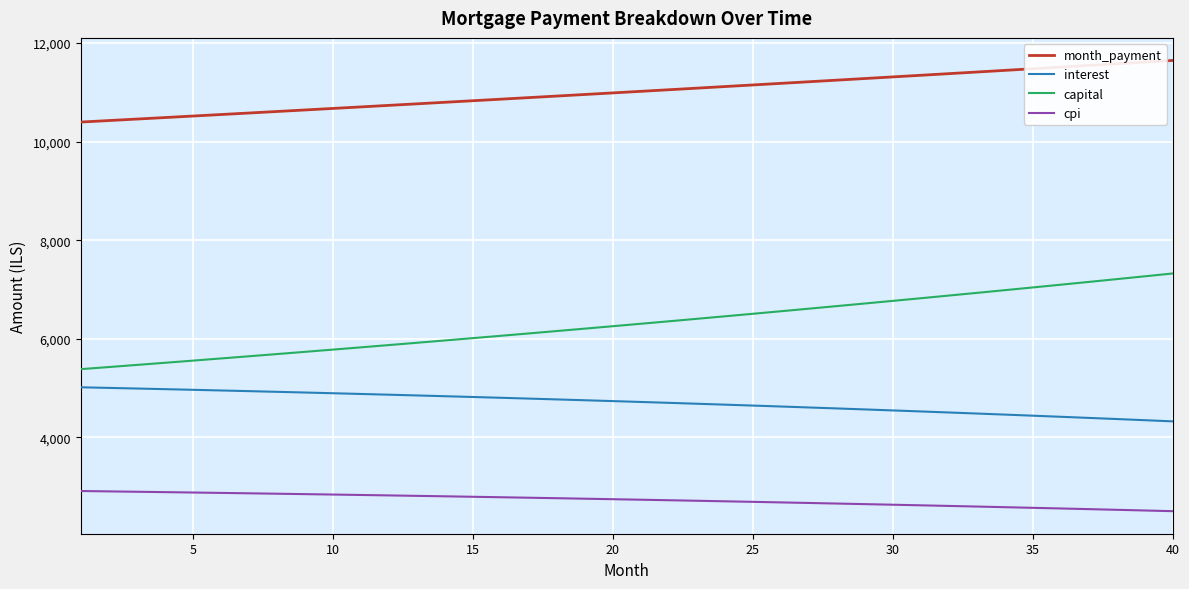

What is the minimum value shown in the chart?

2500.4